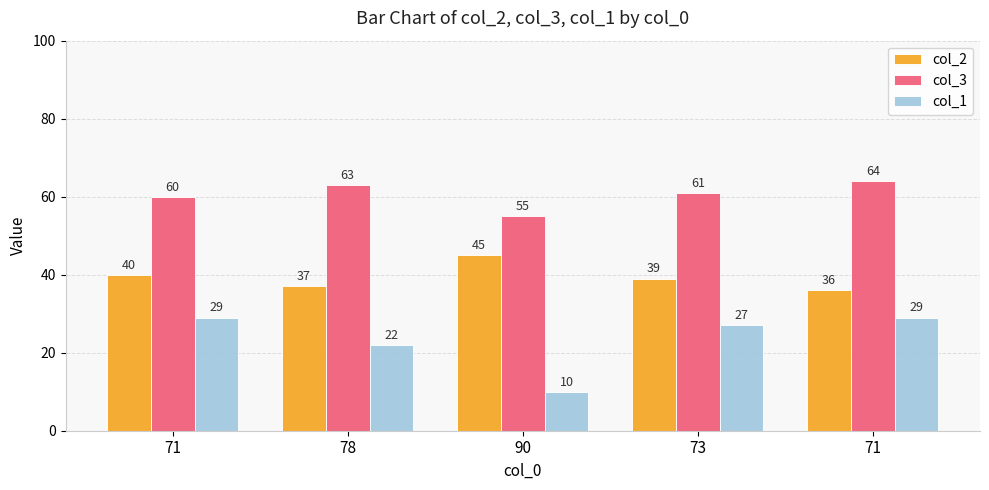

Is it true that col_2 equals 48 at 78?

False